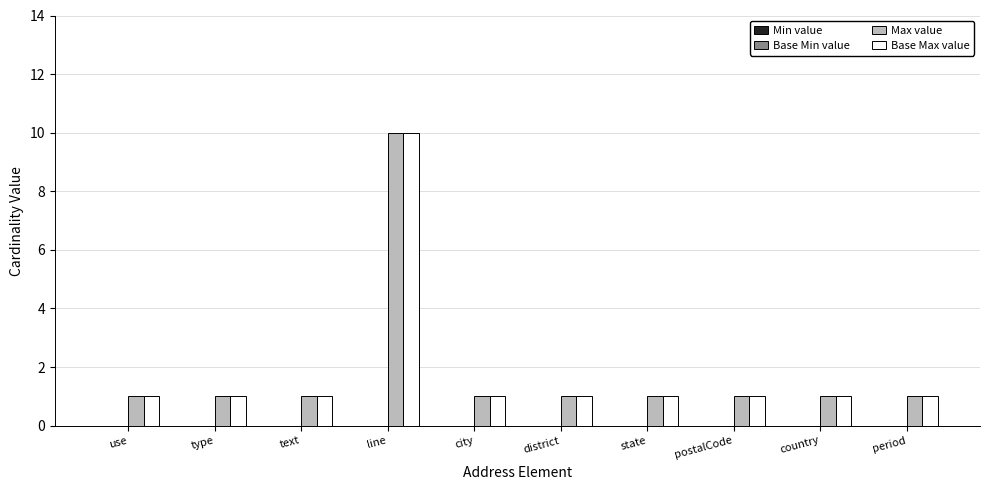

How many bars are there in total?

20